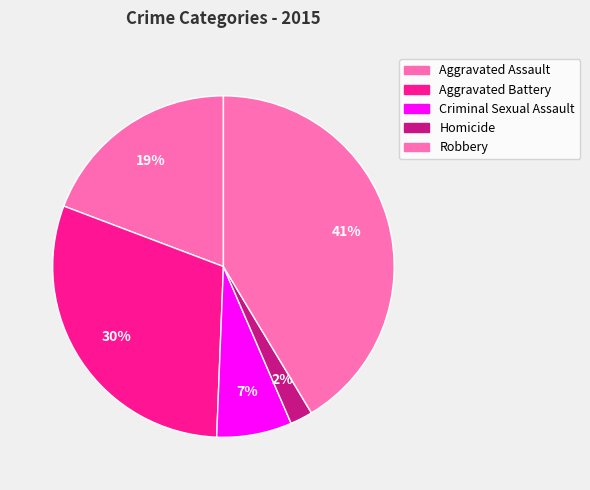

What is the change in value from Aggravated Assault to Homicide?

-3984